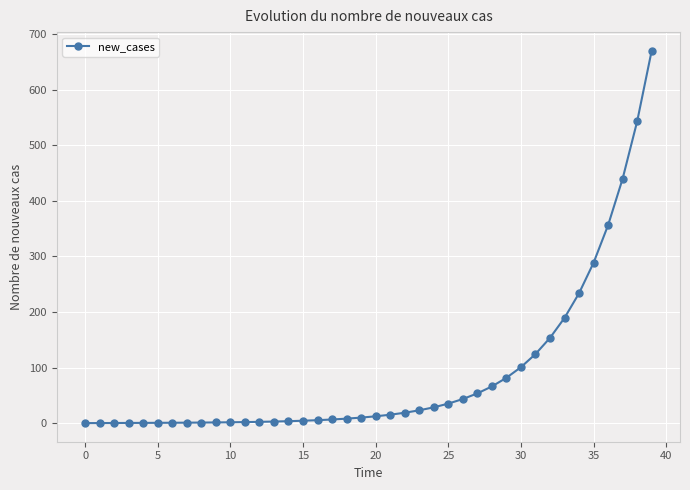

What is the average value?

88.1